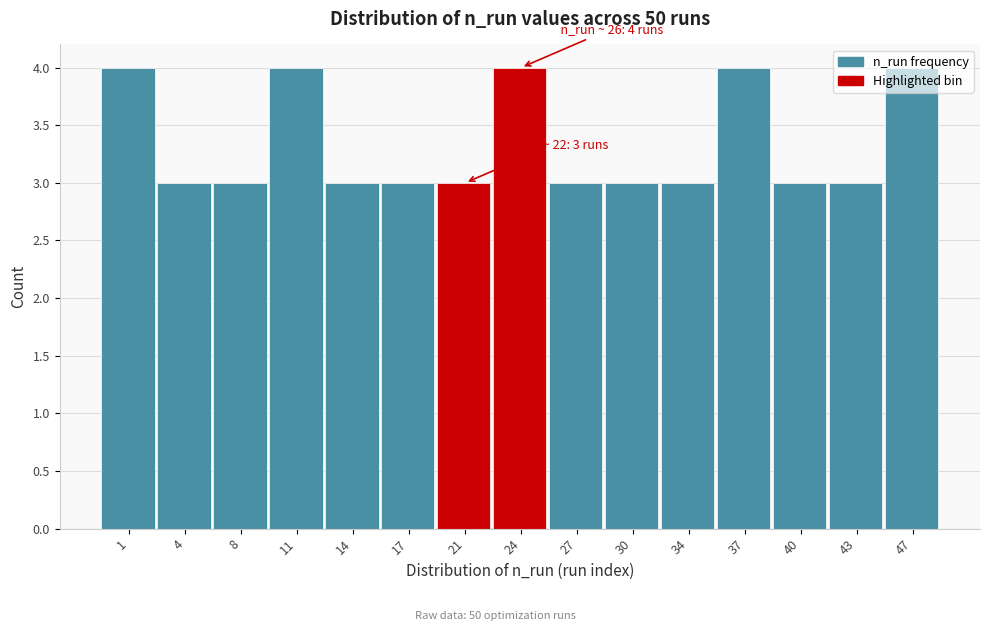

What is the average value?

3